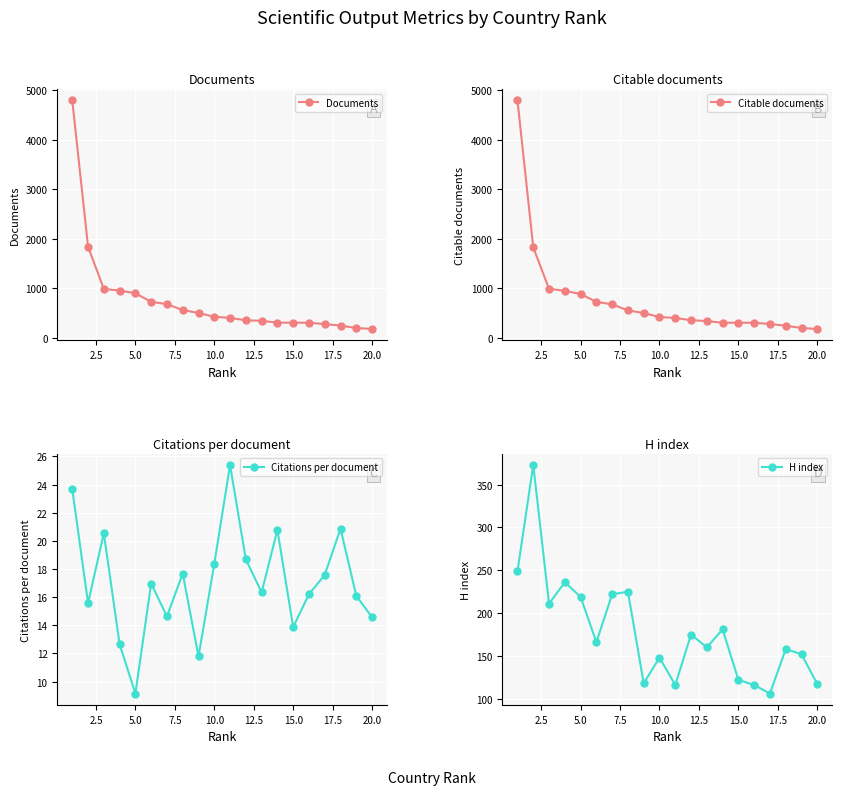

How many lines are shown in the chart?

4